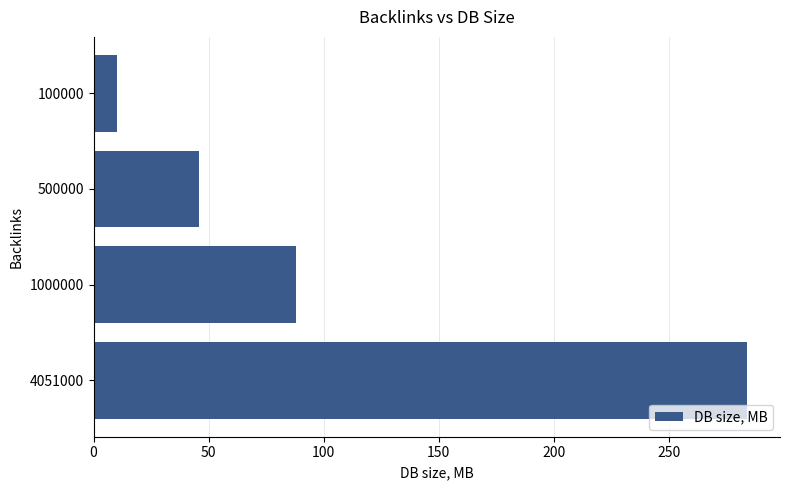

What is the sum of all values?

428